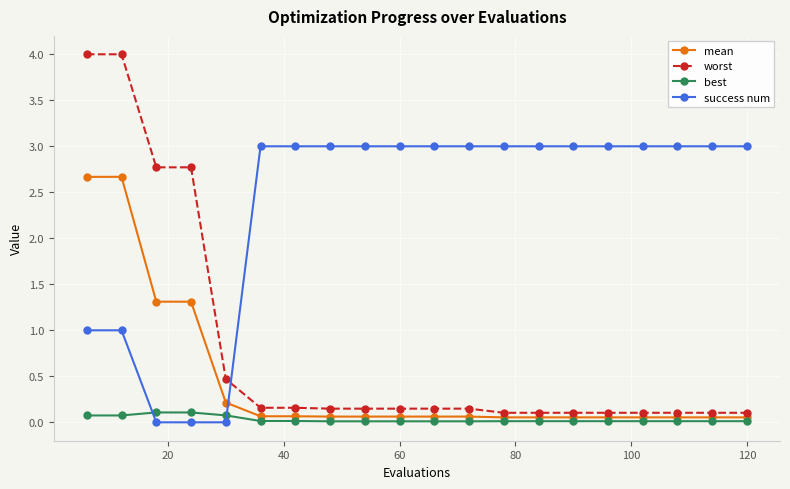

How many distinct data groups are displayed?

4